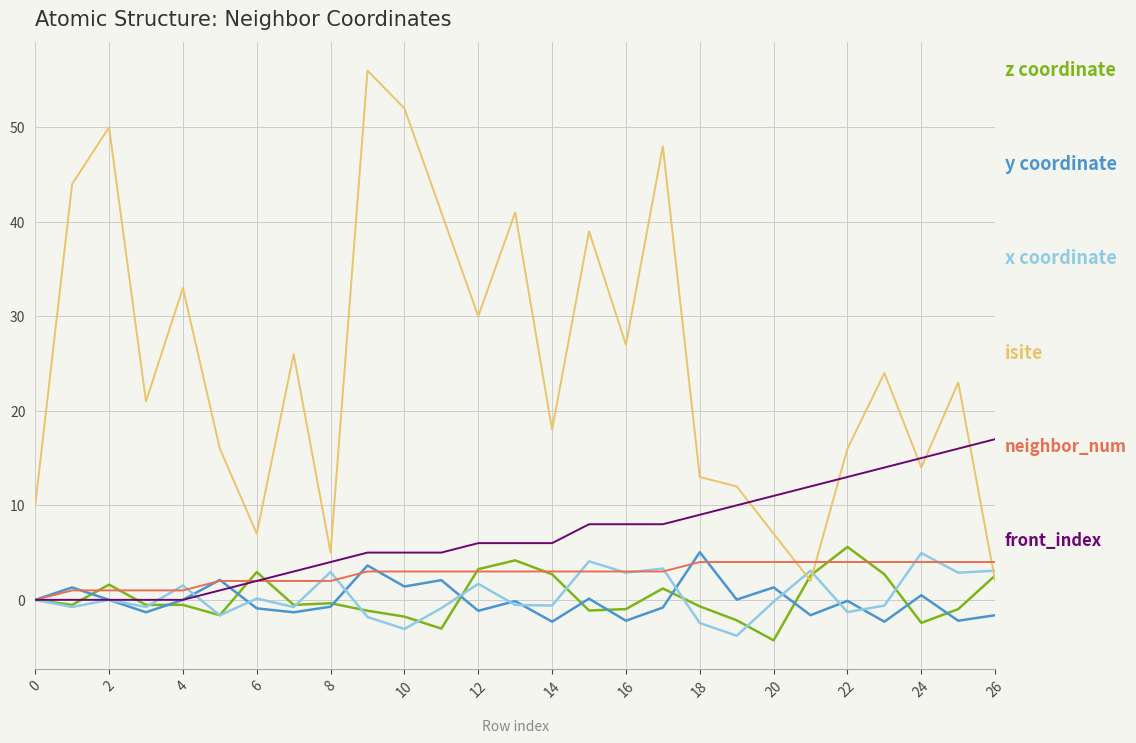

What is the minimum value shown in the chart?

-4.3